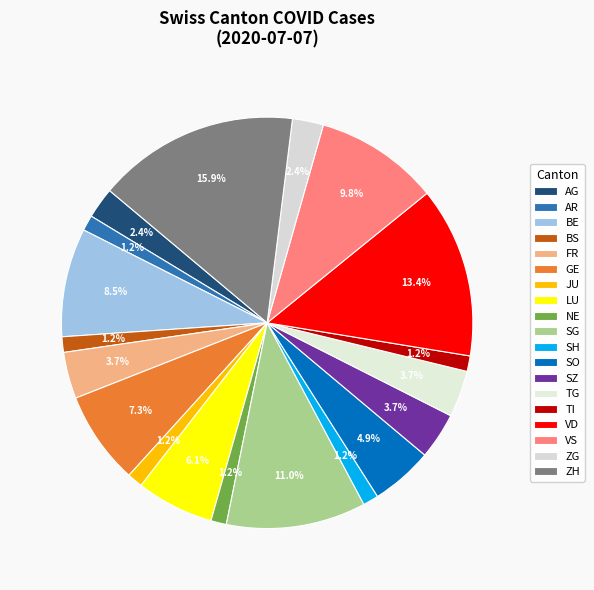

How many segments does this pie chart have?

19